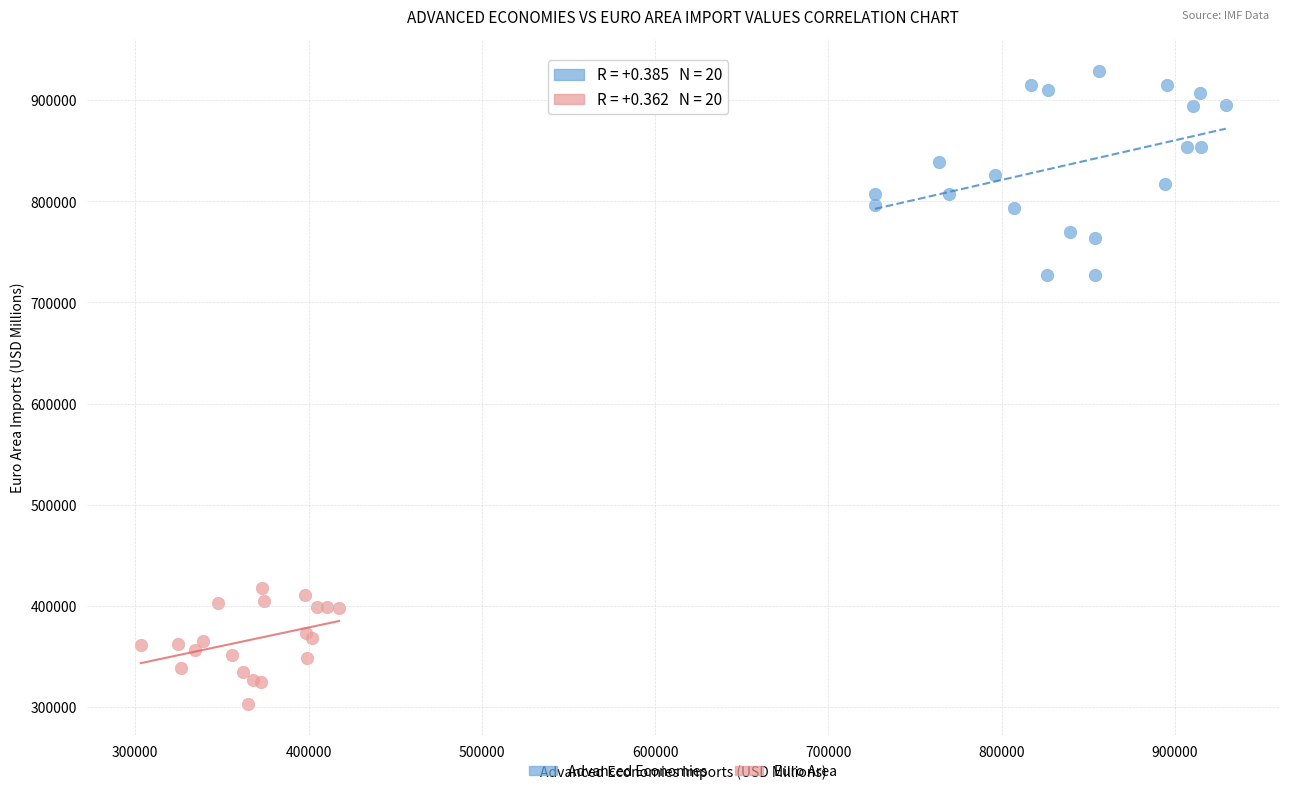

Which series has the largest Y range (max minus min)?

Advanced Economies